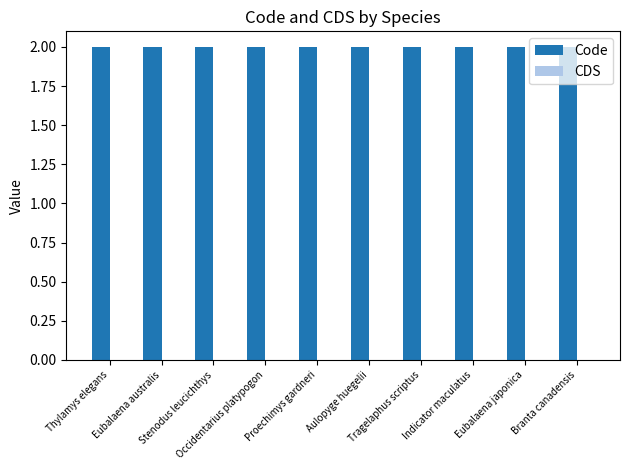

What is the highest value of the Code series?

2